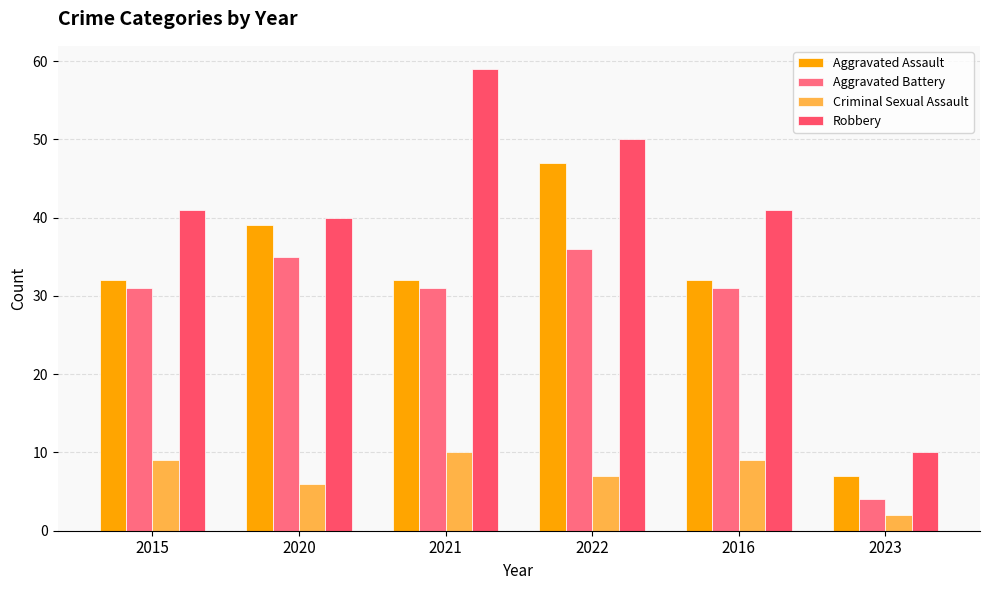

Rank the series at 2016 from highest to lowest value.

Robbery, Aggravated Assault, Aggravated Battery, Criminal Sexual Assault